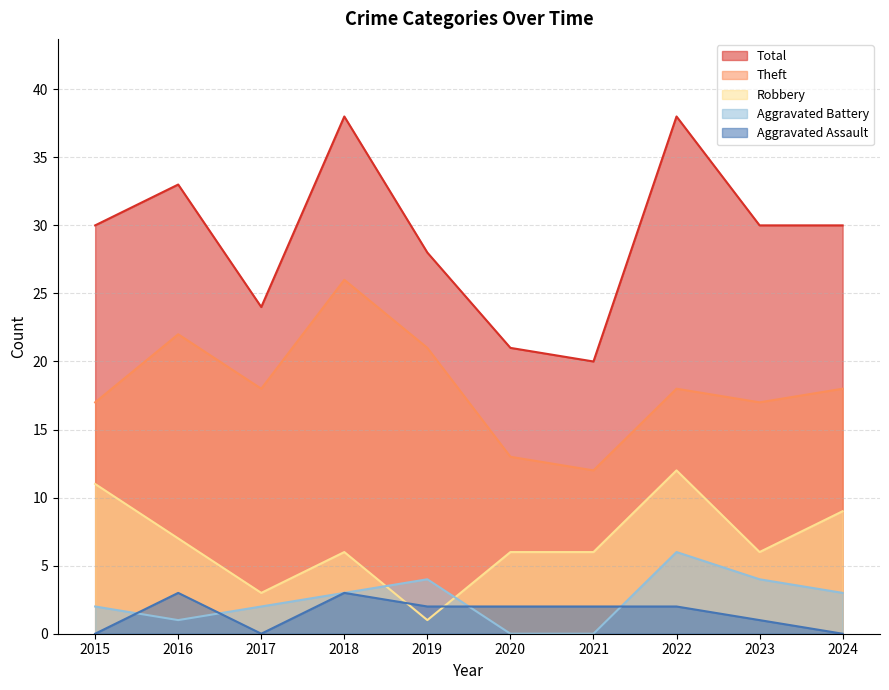

True or false: Total has more than 2 points higher than both neighbors.

True